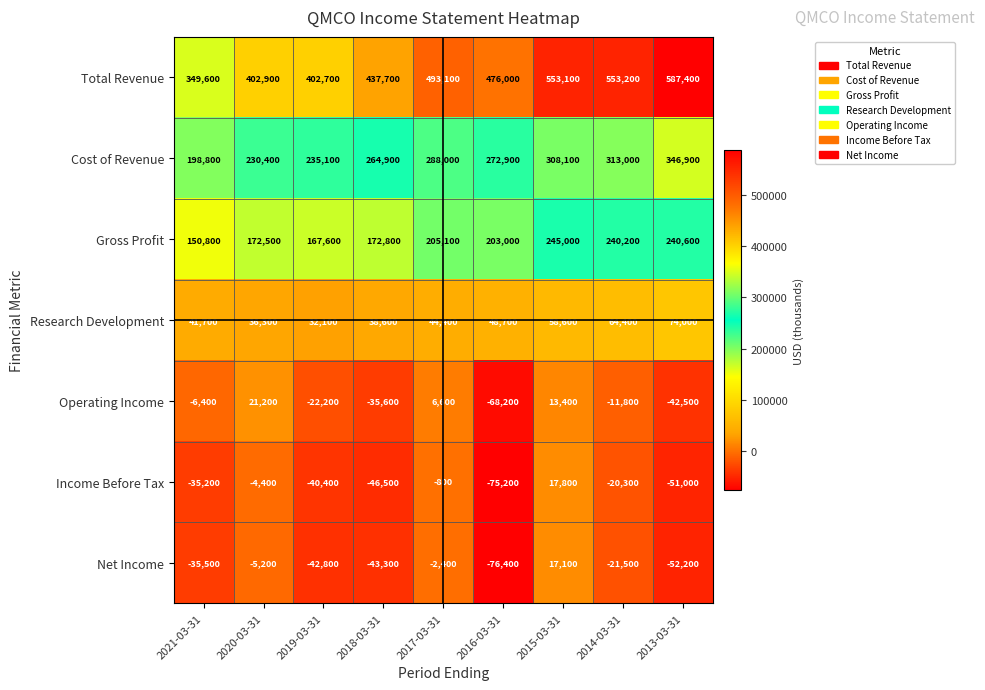

What is the sum of the Operating Income values at 2020-03-31 and 2014-03-31?

9400